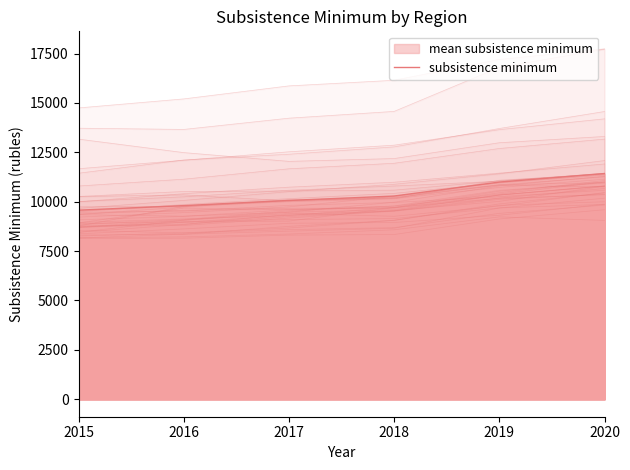

What is the ratio of the value at 2020 to the value at 2018?

1.1